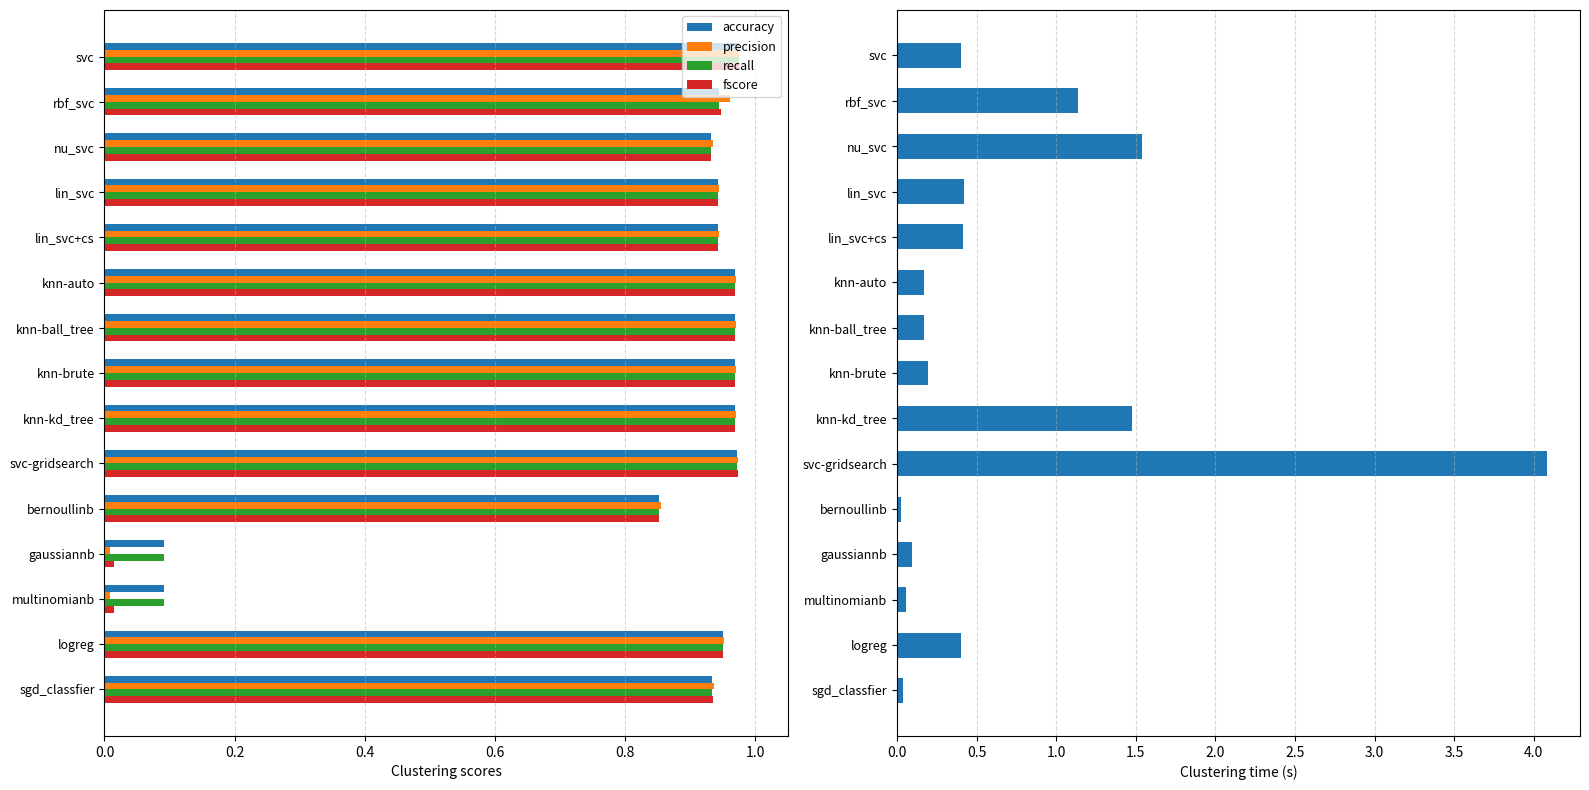

Reading right to left, transcribe all the data shown in this chart.

accuracy: 0.9	1.0	0.1	0.1	0.9	1.0	1.0	1.0	1.0	1.0	0.9	0.9	0.9	0.9	1.0
precision: 0.9	1.0	0.0	0.0	0.9	1.0	1.0	1.0	1.0	1.0	0.9	0.9	0.9	1.0	1.0
recall: 0.9	1.0	0.1	0.1	0.9	1.0	1.0	1.0	1.0	1.0	0.9	0.9	0.9	0.9	1.0
fscore: 0.9	1.0	0.0	0.0	0.9	1.0	1.0	1.0	1.0	1.0	0.9	0.9	0.9	0.9	1.0
time: 0.0	0.4	0.1	0.1	0.0	4.1	1.5	0.2	0.2	0.2	0.4	0.4	1.5	1.1	0.4